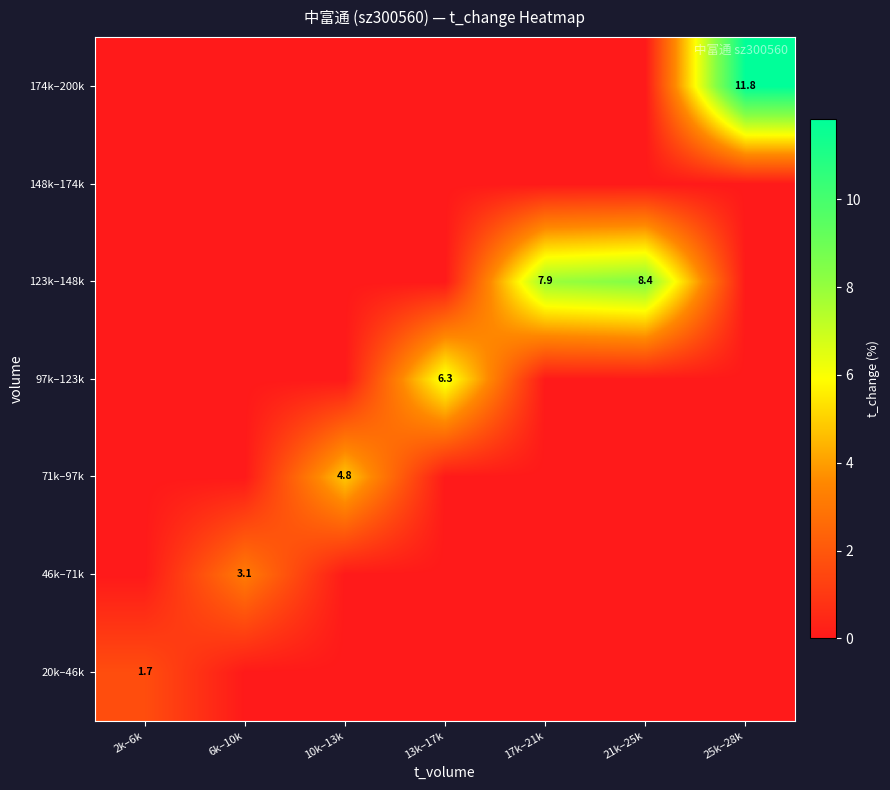

At how many categories does at least one series exceed 4?

5